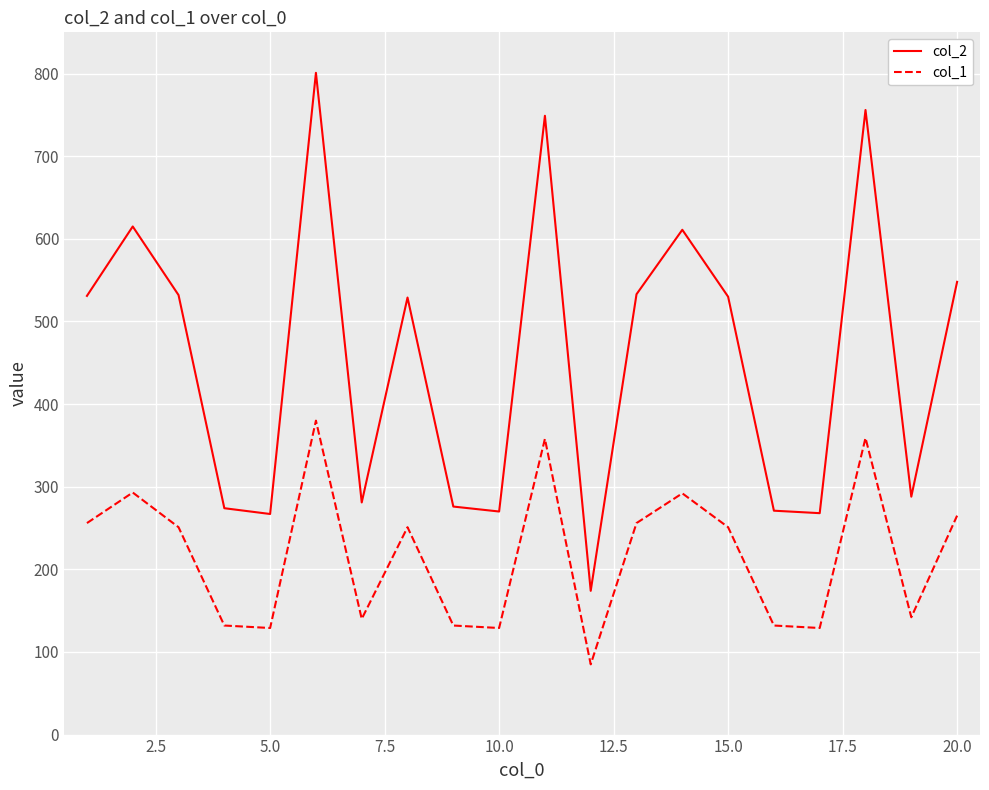

What is the difference between the maximum and minimum values in the col_1 series?

295